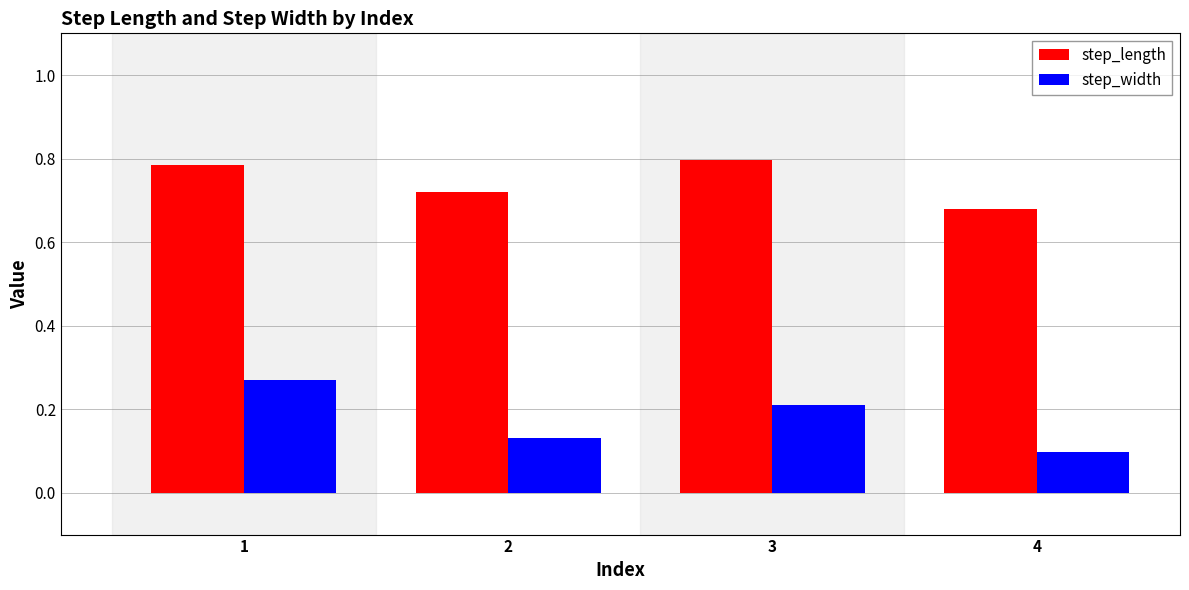

The step_length series shows 0.2 at 2. True or false?

False